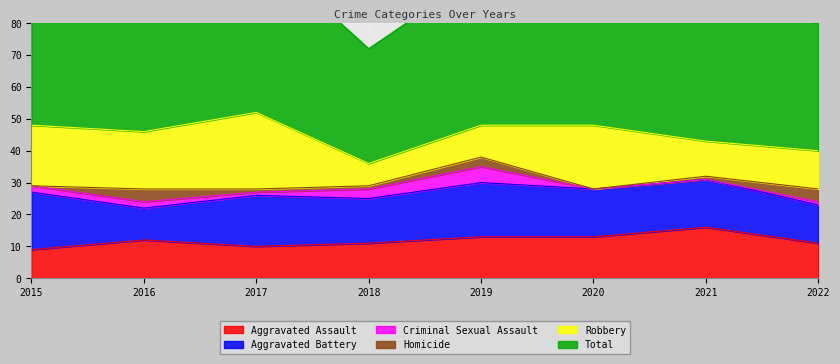

Which series changed the most between 2016 and 2021?

Robbery